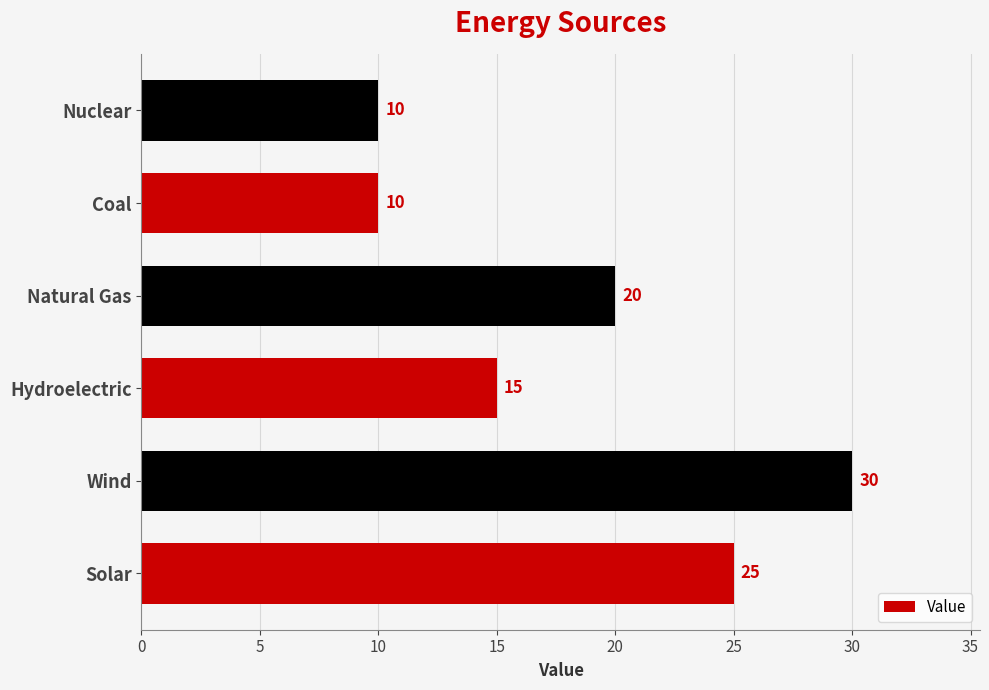

The value at Coal is 15. True or false?

False